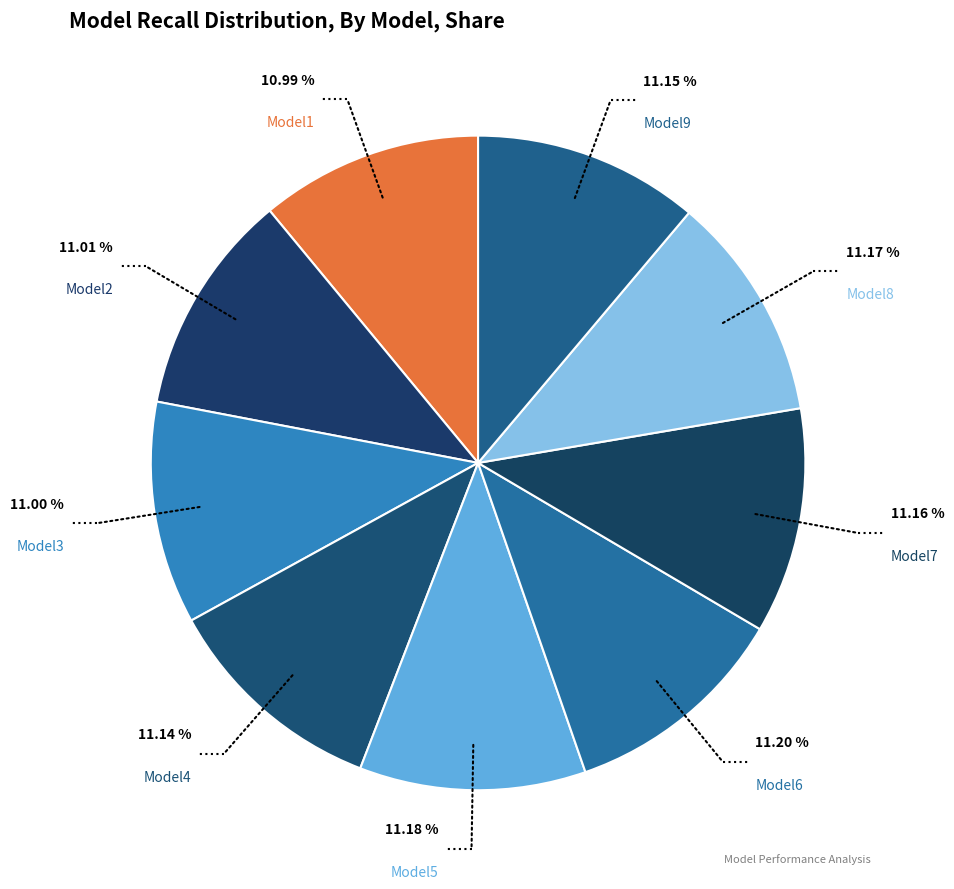

Count the number of slices in the pie.

9